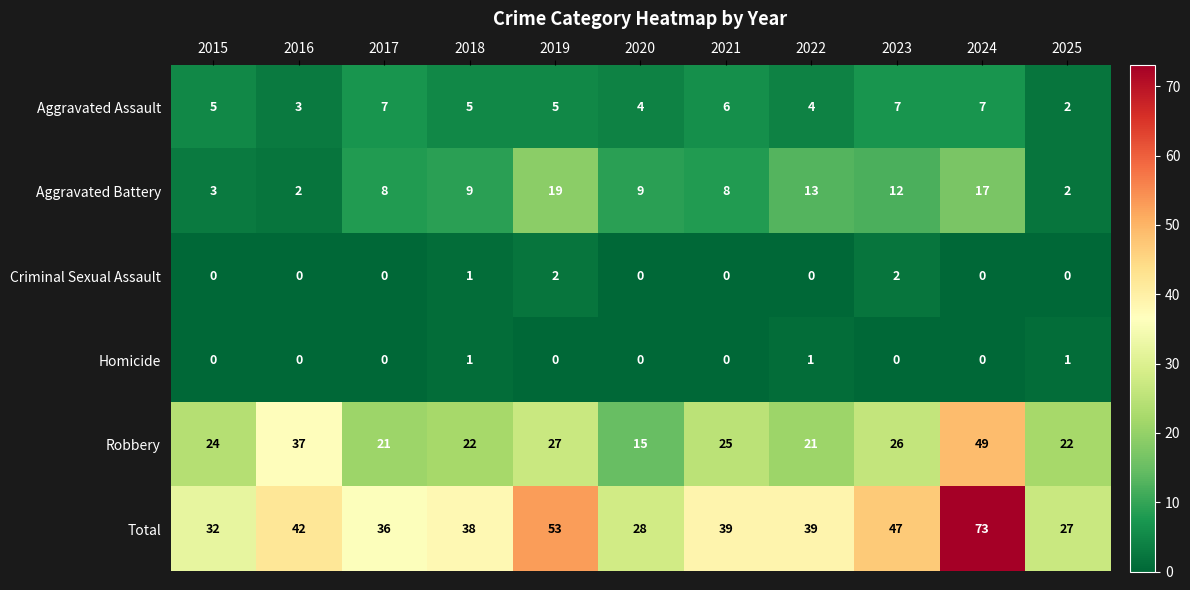

What is the maximum value for Total?

73